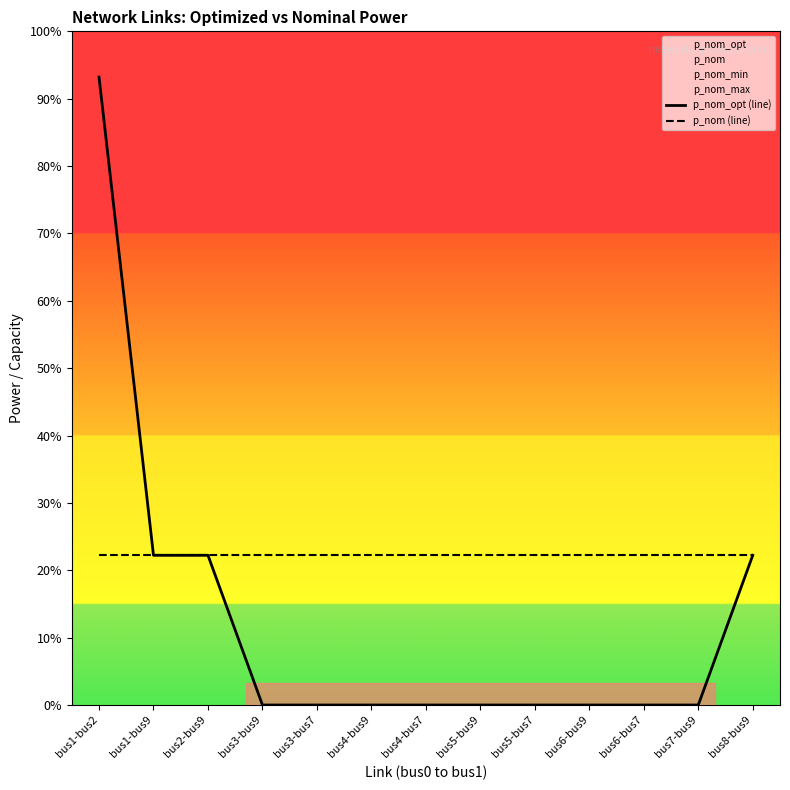

Reading left to right, what are all the values shown in this chart?

p_nom_opt (line): bus1-bus2=419.4	bus1-bus9=100.0	bus2-bus9=100.0	bus3-bus9=0.0	bus3-bus7=0.0	bus4-bus9=0.0	bus4-bus7=0.0	bus5-bus9=0.0	bus5-bus7=0.0	bus6-bus9=0.0	bus6-bus7=0.0	bus7-bus9=0.0	bus8-bus9=100.0
p_nom (line): bus1-bus2=100.0	bus1-bus9=100.0	bus2-bus9=100.0	bus3-bus9=100.0	bus3-bus7=100.0	bus4-bus9=100.0	bus4-bus7=100.0	bus5-bus9=100.0	bus5-bus7=100.0	bus6-bus9=100.0	bus6-bus7=100.0	bus7-bus9=100.0	bus8-bus9=100.0